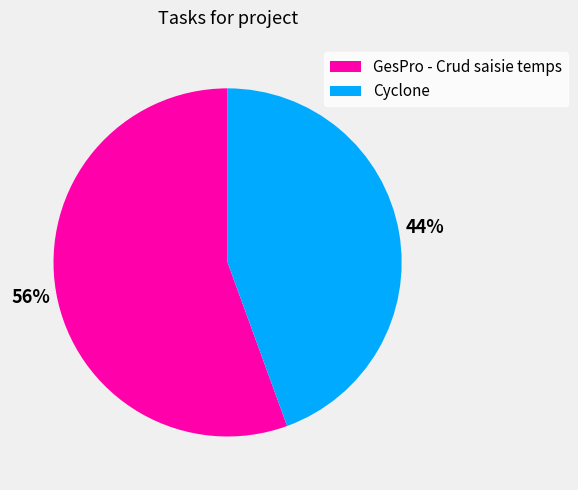

Between GesPro - Crud saisie temps and Cyclone, which is larger?

GesPro - Crud saisie temps